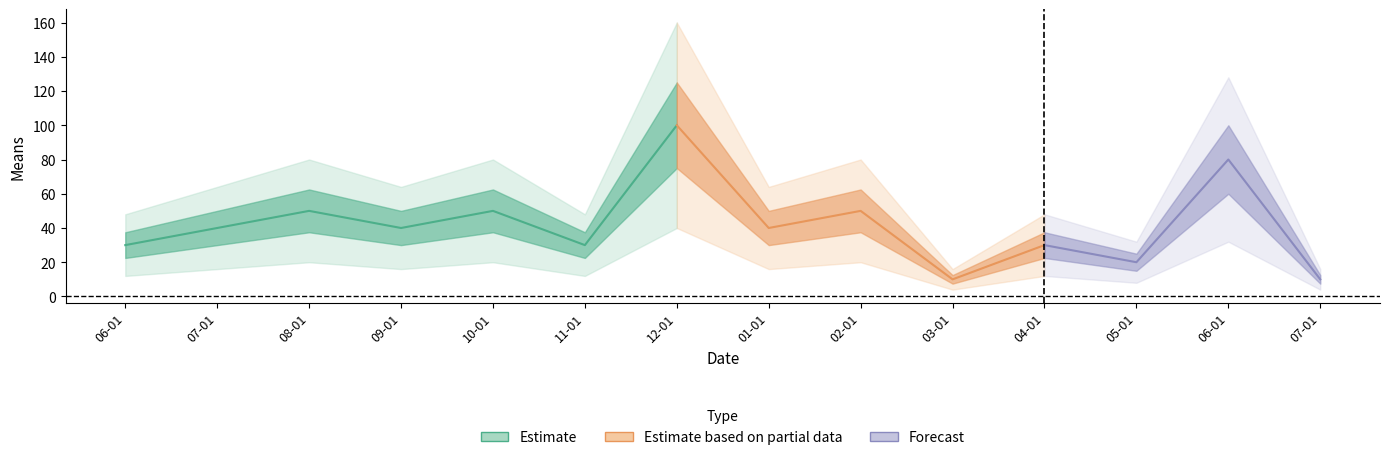

At which category does the data reach its first local peak?

2019-08-01